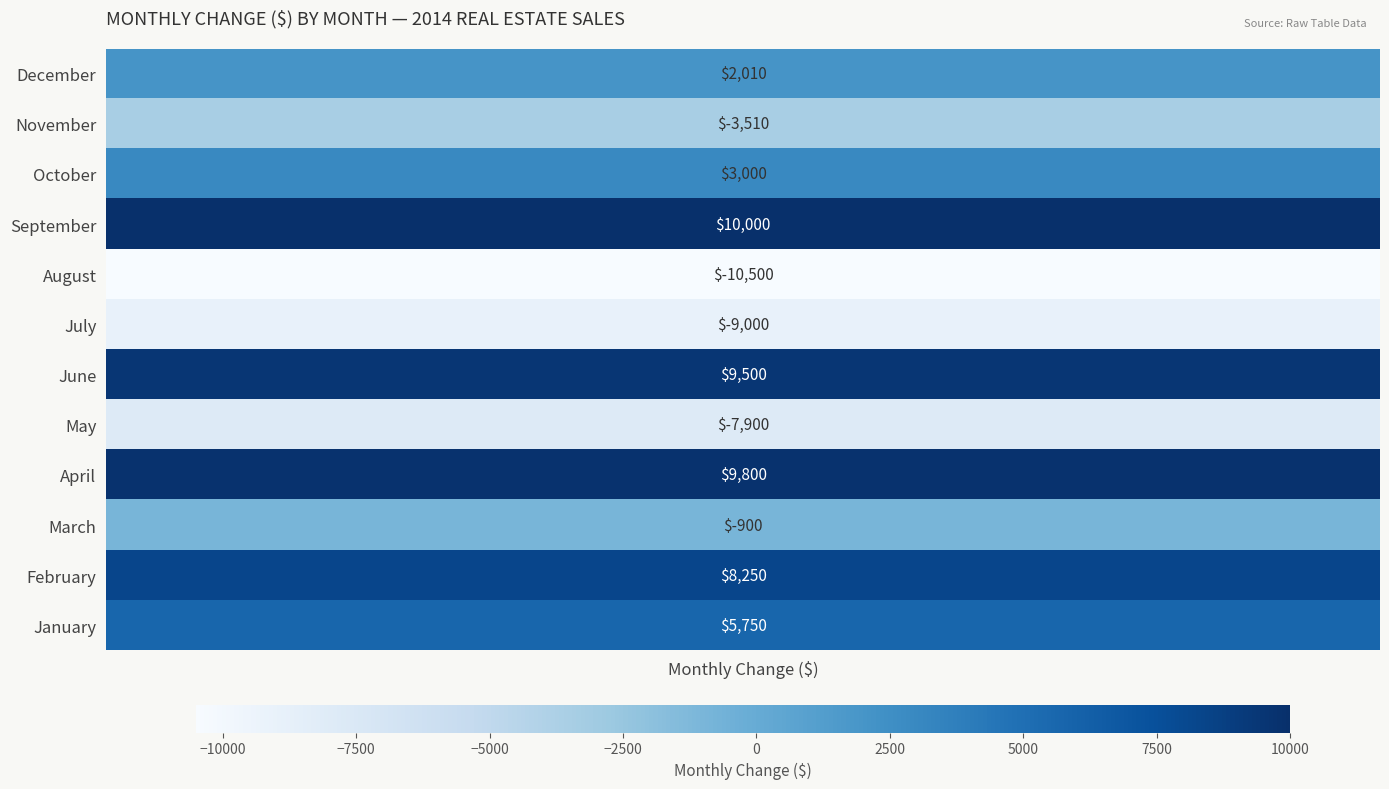

Reading left to right, transcribe all the data shown in this chart.

2010	-3510	3000	10000	-10500	-9000	9500	-7900	9800	-900	8250	5750